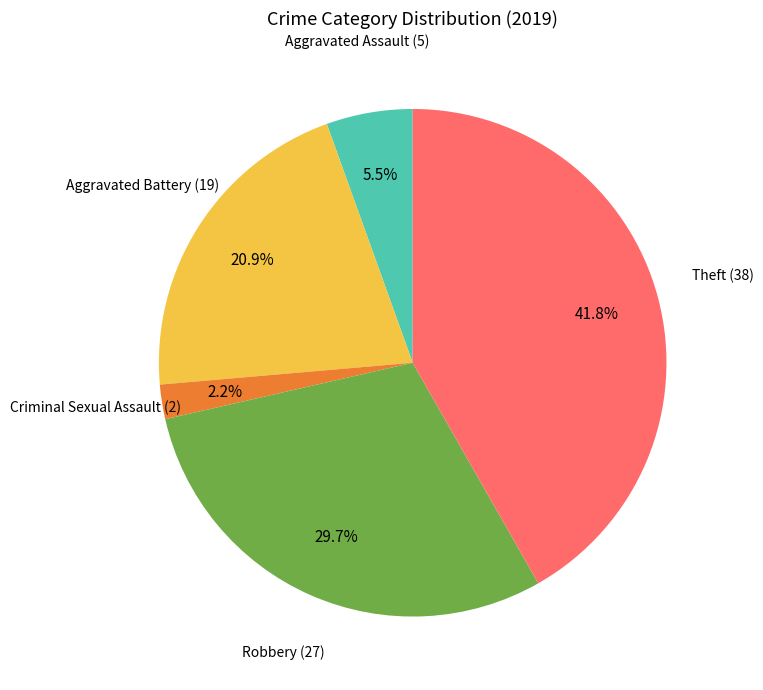

To the nearest percent, what is the difference between the largest and smallest slice percentages?

40%